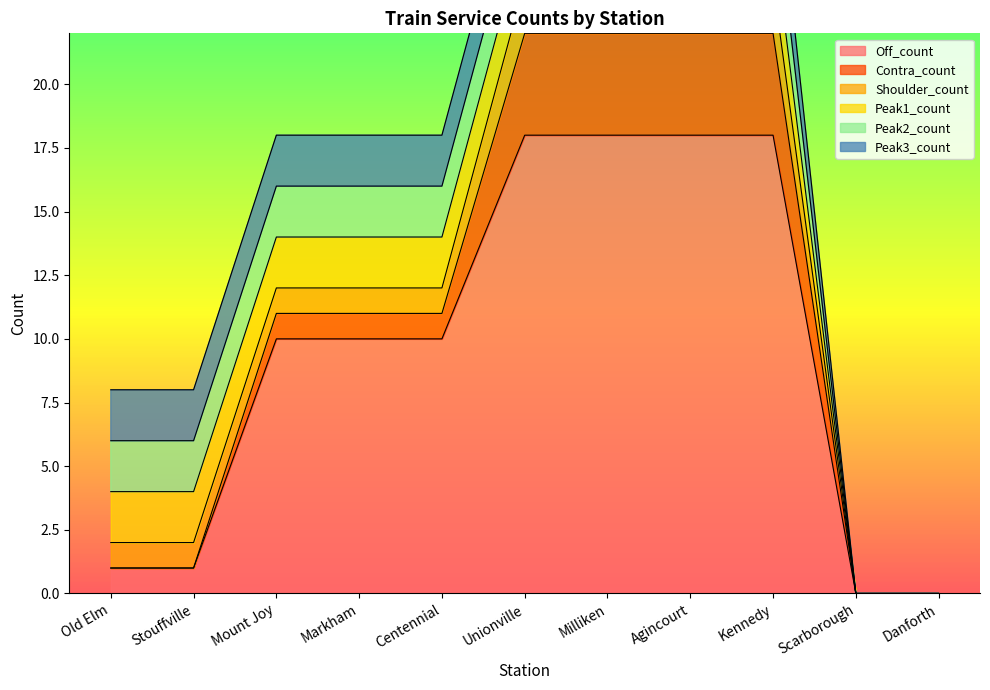

Between Markham and Kennedy, which series saw the biggest shift?

Off_count